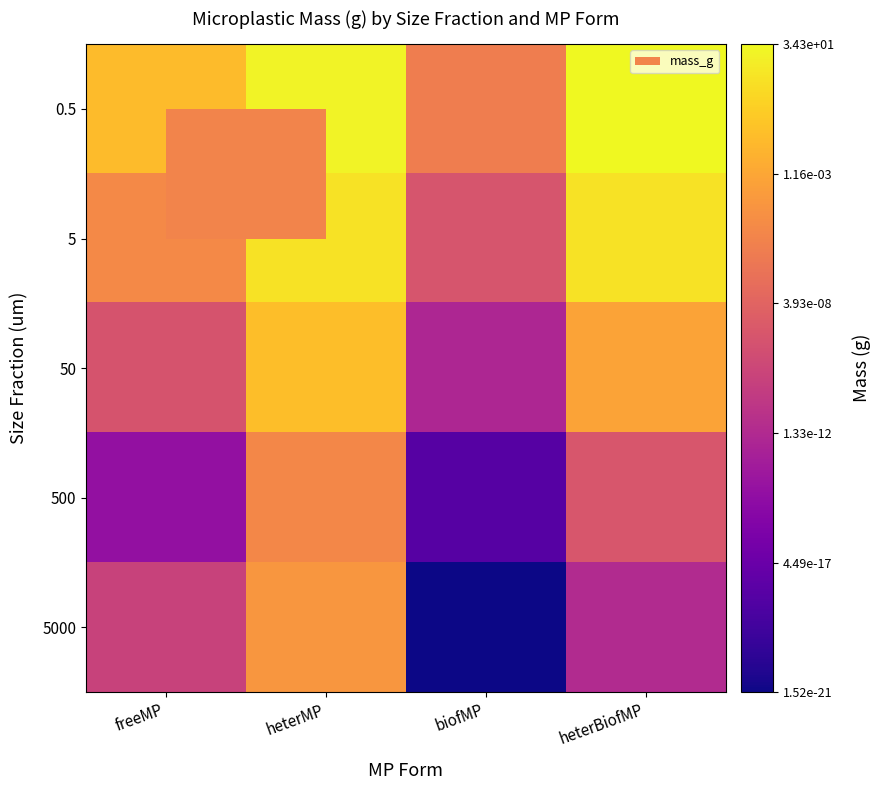

Reading left to right, transcribe all the data shown in this chart.

0.5: freeMP=-1.8	heterMP=1.2	biofMP=-5.6	heterBiofMP=1.5
5: freeMP=-4.8	heterMP=0.4	biofMP=-8.6	heterBiofMP=0.4
50: freeMP=-8.7	heterMP=-1.5	biofMP=-12.1	heterBiofMP=-3.1
500: freeMP=-13.9	heterMP=-4.9	biofMP=-17.4	heterBiofMP=-8.4
5000: freeMP=-9.9	heterMP=-3.9	biofMP=-20.8	heterBiofMP=-11.8